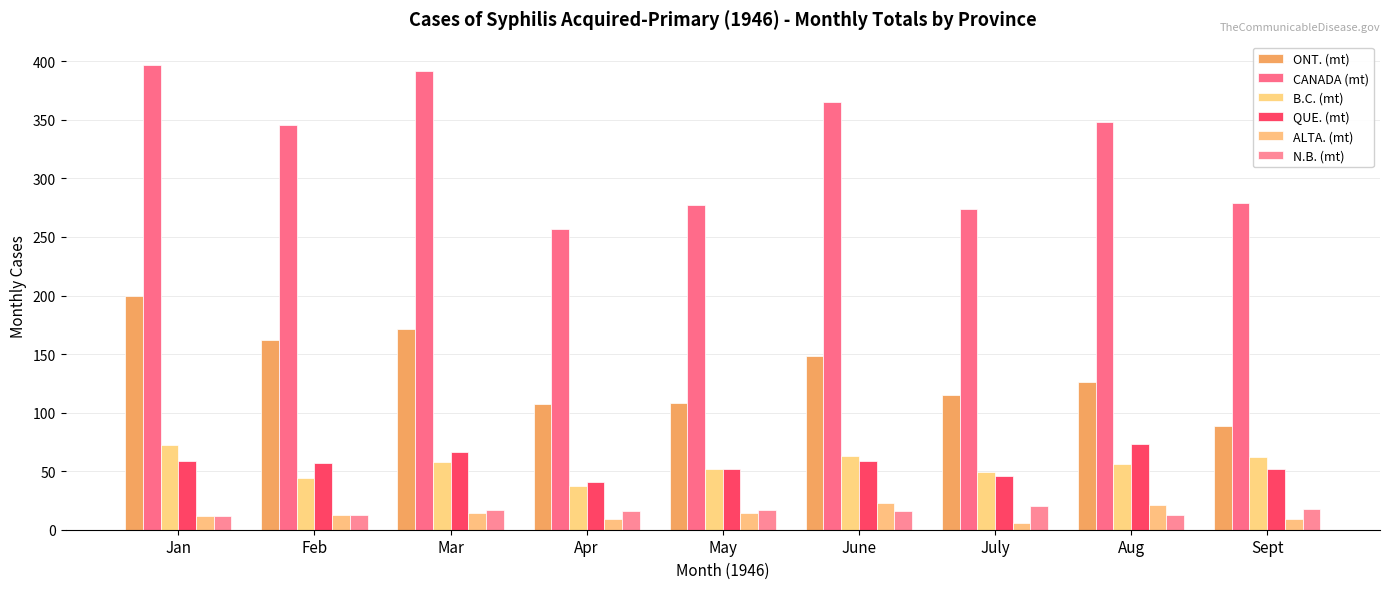

What are all the series names shown in the legend?

ONT. (mt), CANADA (mt), B.C. (mt), QUE. (mt), ALTA. (mt), N.B. (mt)